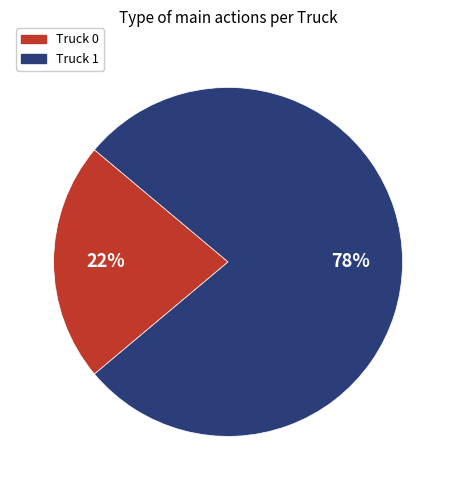

How many slices are in this pie chart?

2